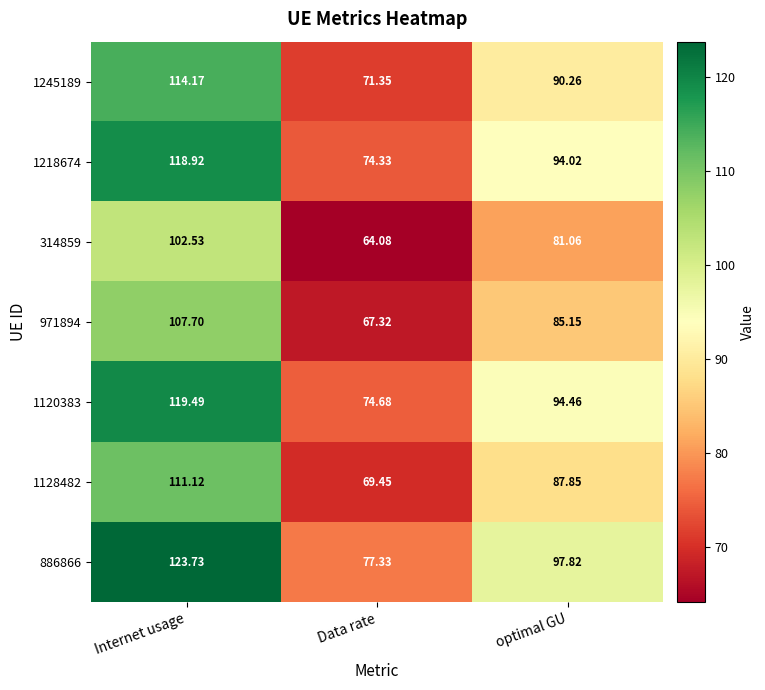

How many categories are shown in the chart?

3